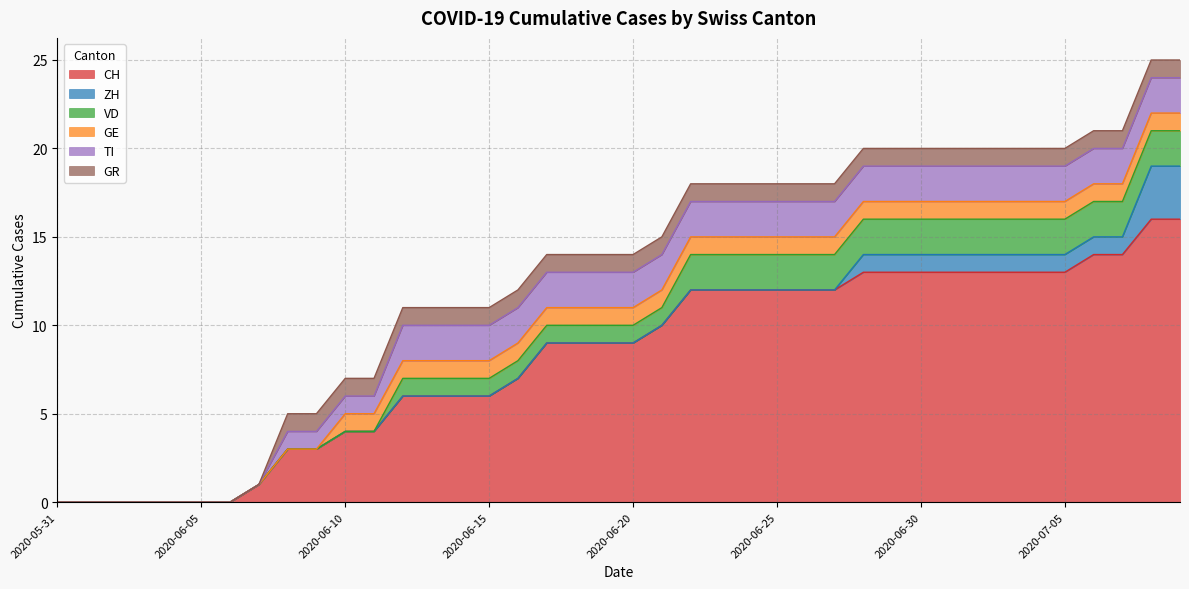

What is the average value of the VD series?

1